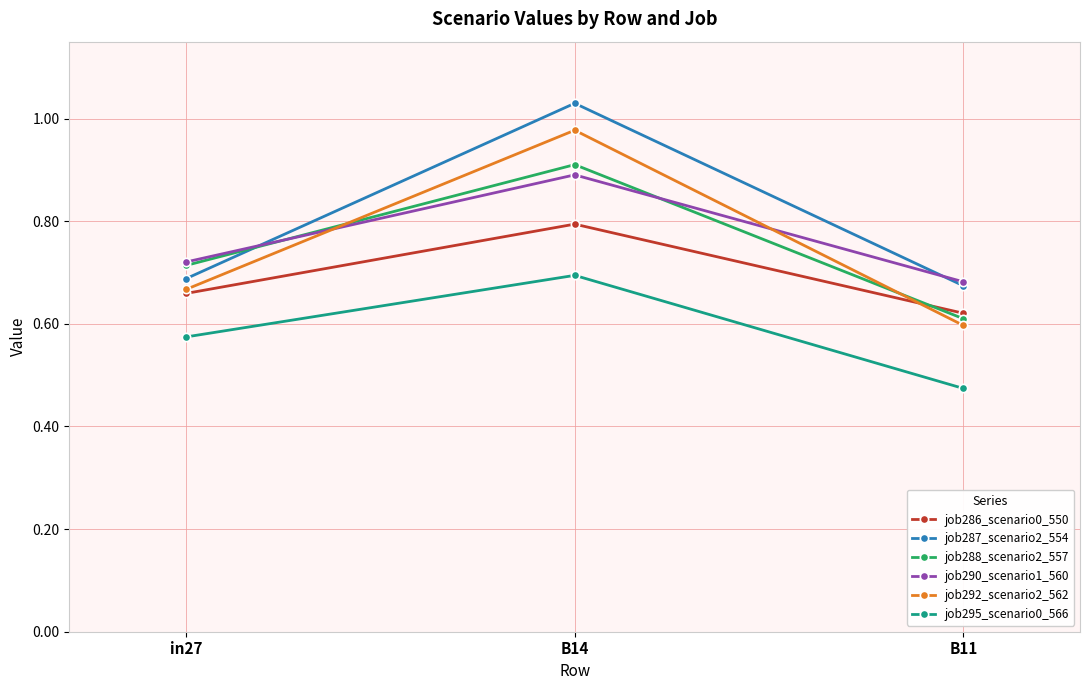

What is the difference between the job288_scenario2_557 values at B14 and B11?

0.3